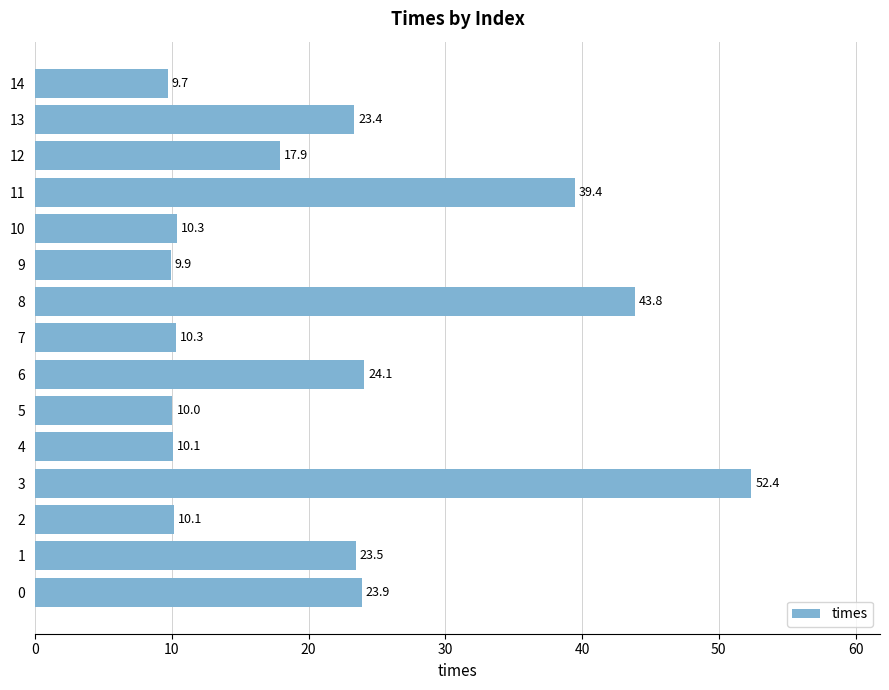

At which label is the value closest to 31?

6